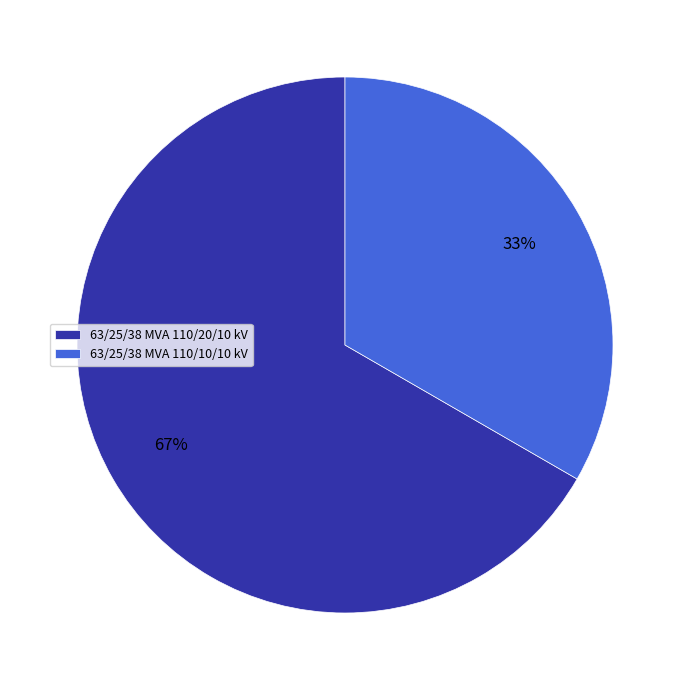

Which has a higher value, 63/25/38 MVA 110/20/10 kV or 63/25/38 MVA 110/10/10 kV?

63/25/38 MVA 110/20/10 kV